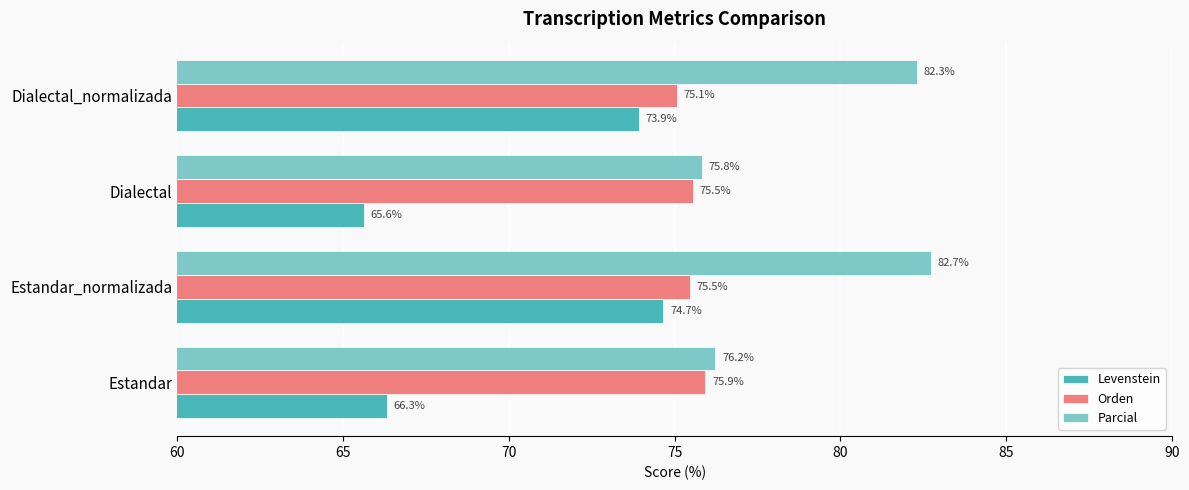

Which series has the largest range (max minus min)?

Levenstein